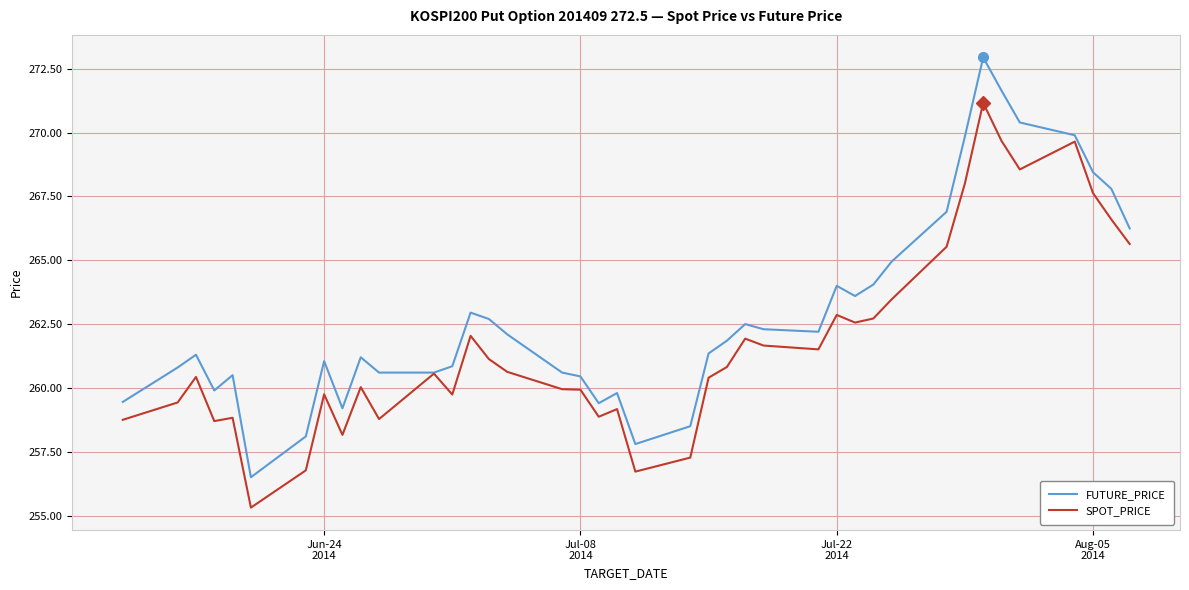

Which series has the widest spread of values?

FUTURE_PRICE